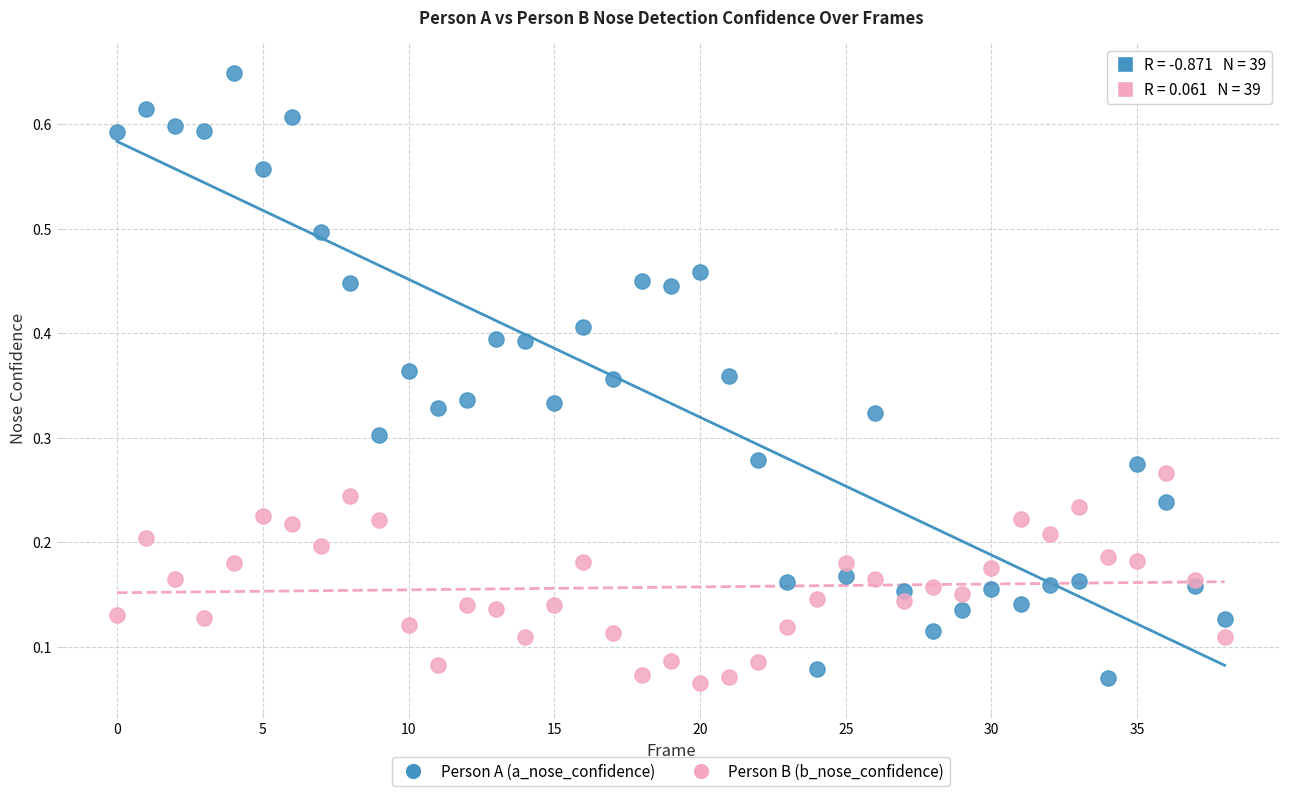

Which series reaches the maximum Y coordinate?

Person A (a_nose_confidence)